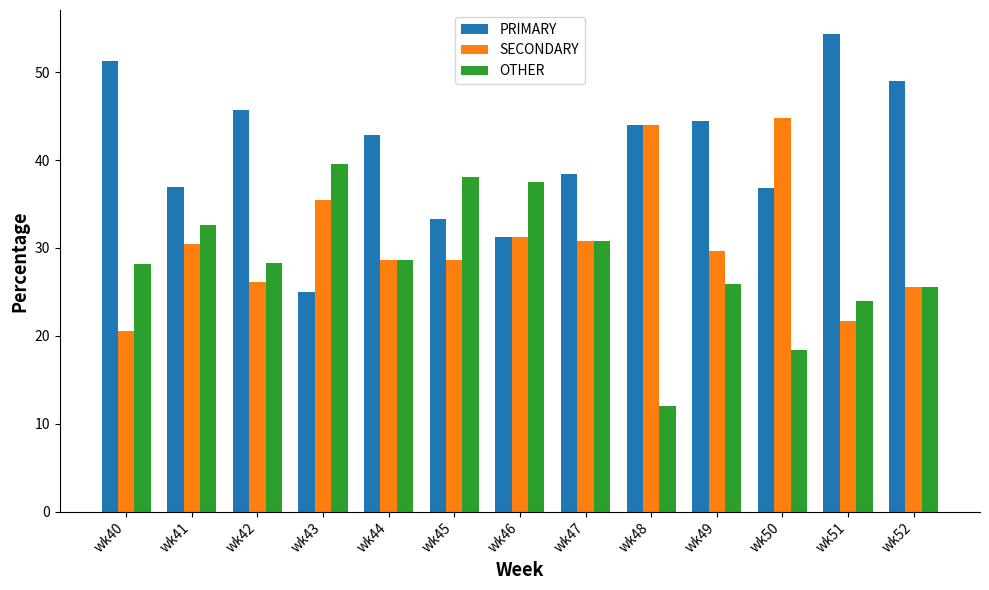

What value does the PRIMARY series have at wk41?

37.0